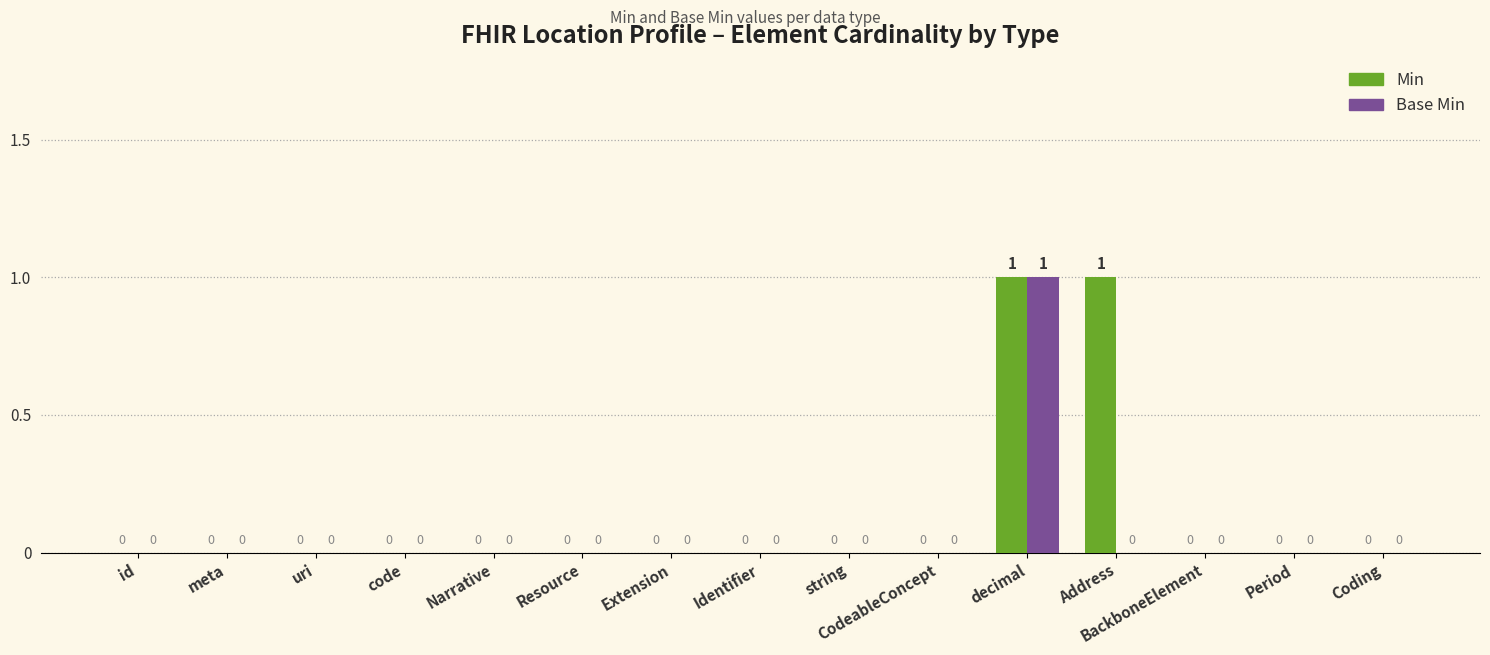

At which category is the sum across all series the highest?

decimal